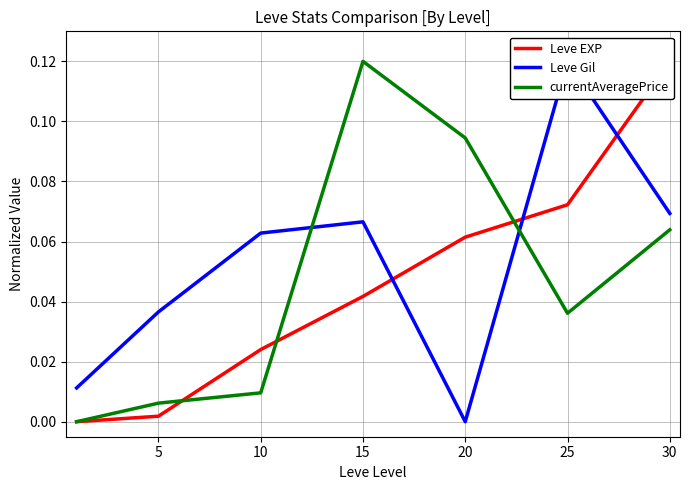

Which series has the widest spread of values?

Leve EXP